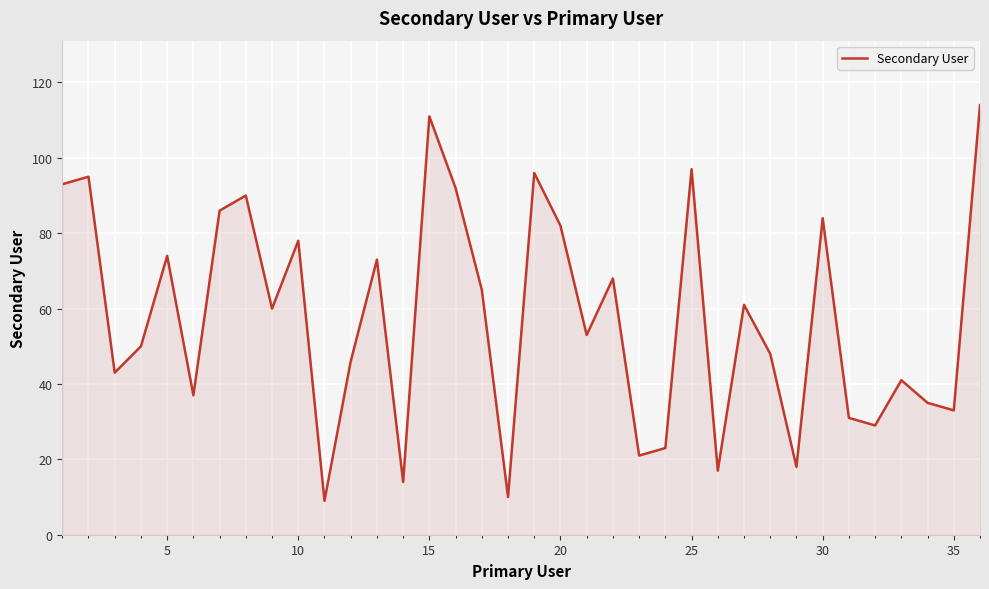

Reading left to right, what are all the values shown in this chart?

93	95	43	50	74	37	86	90	60	78	9	46	73	14	111	92	65	10	96	82	53	68	21	23	97	17	61	48	18	84	31	29	41	35	33	114